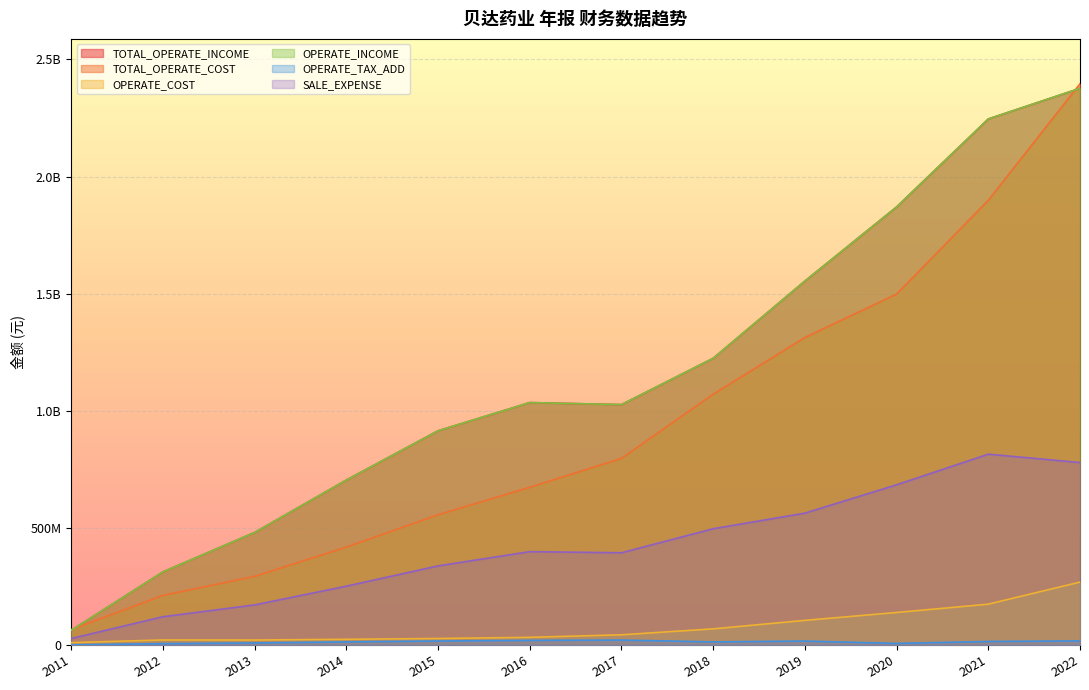

What is the lowest value of the SALE_EXPENSE series?

27836706.3